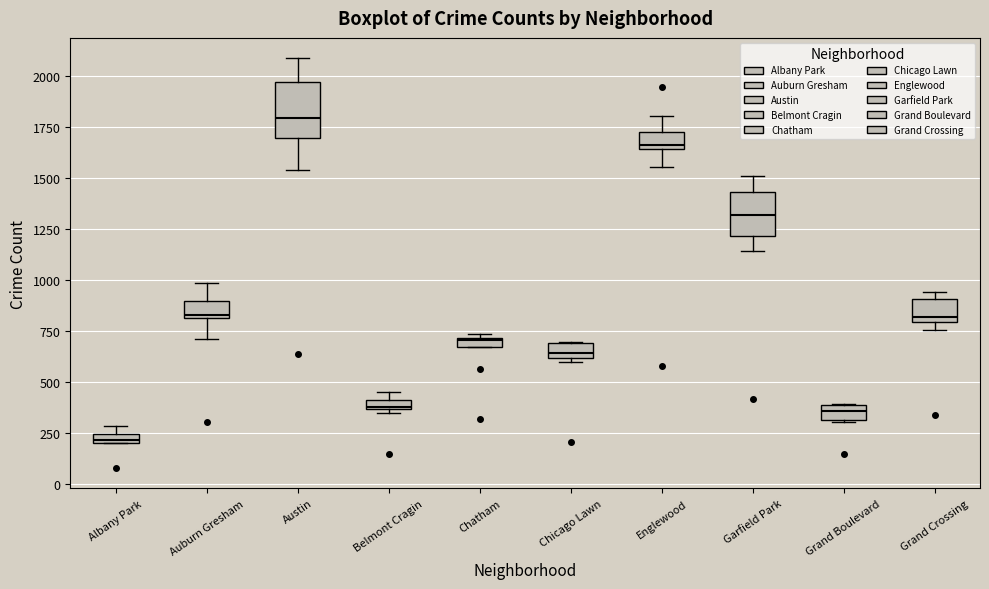

Where is the lower edge of the box for Garfield Park on the y-axis? The values are not printed on the chart, so give them approximately, as read against the axis.

1200